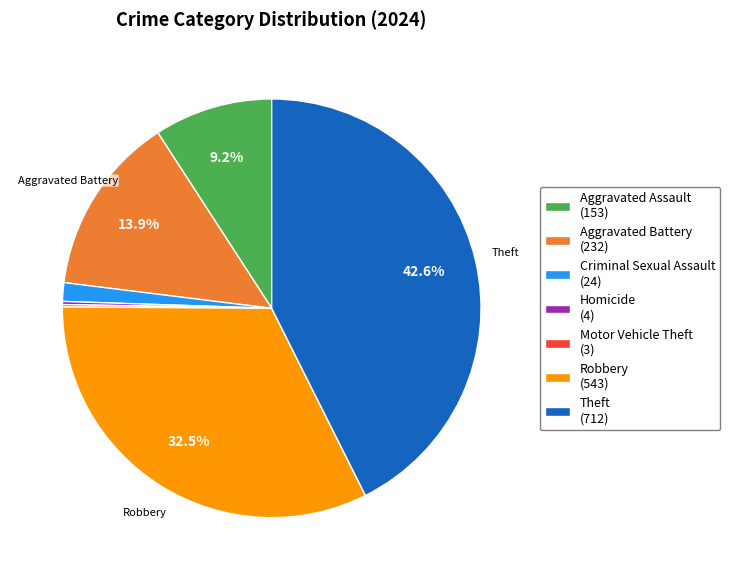

Between Criminal Sexual Assault and Theft, which is larger?

Theft